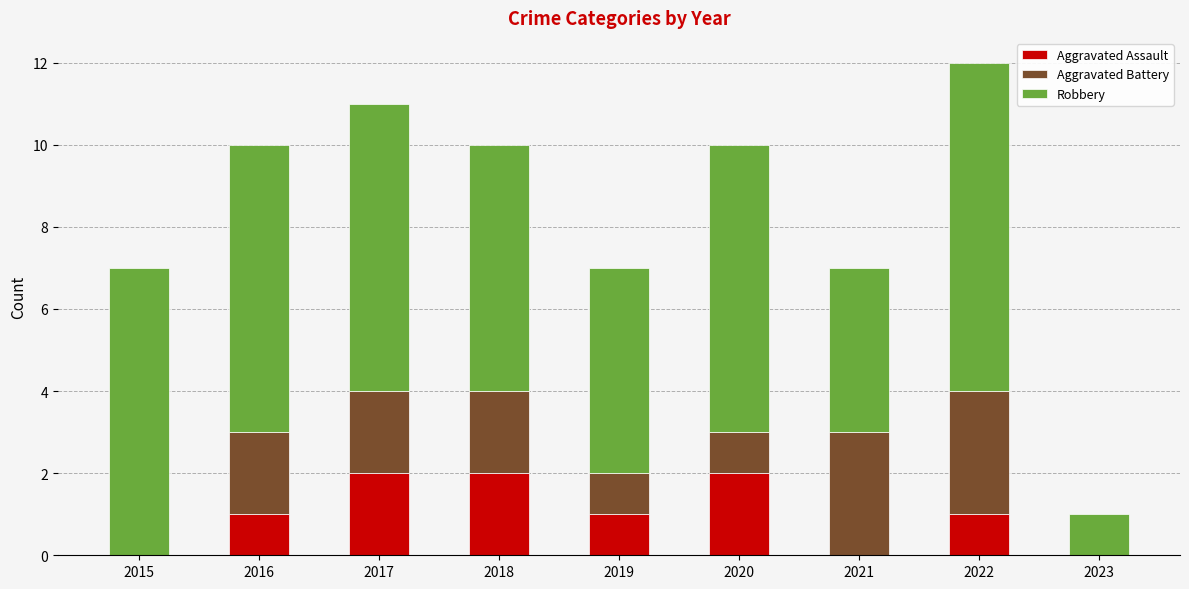

What is the total value across all series at 2021?

7